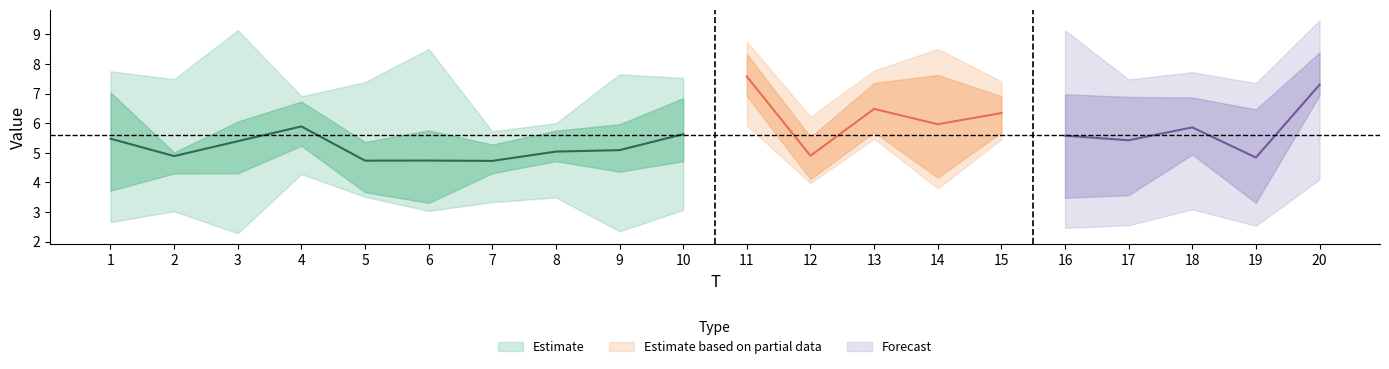

How many data points in x6 are less than 6?

9